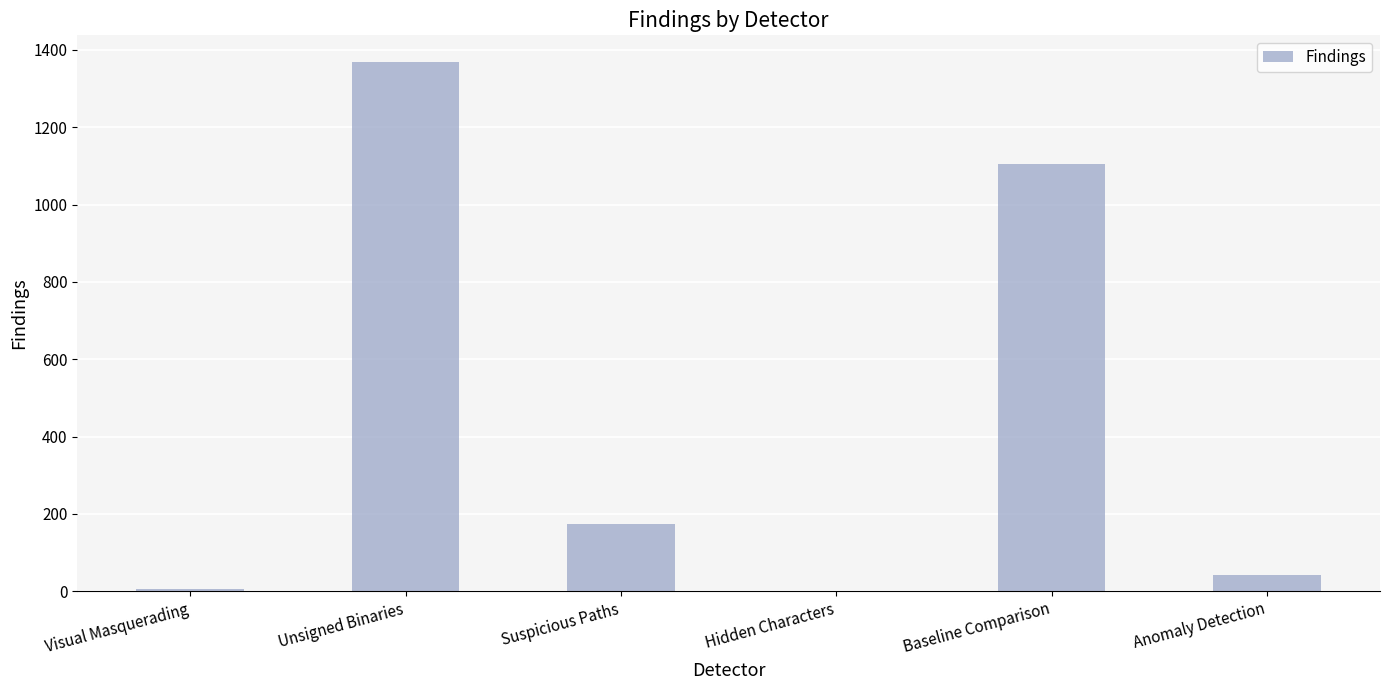

How many distinct data groups are displayed?

1